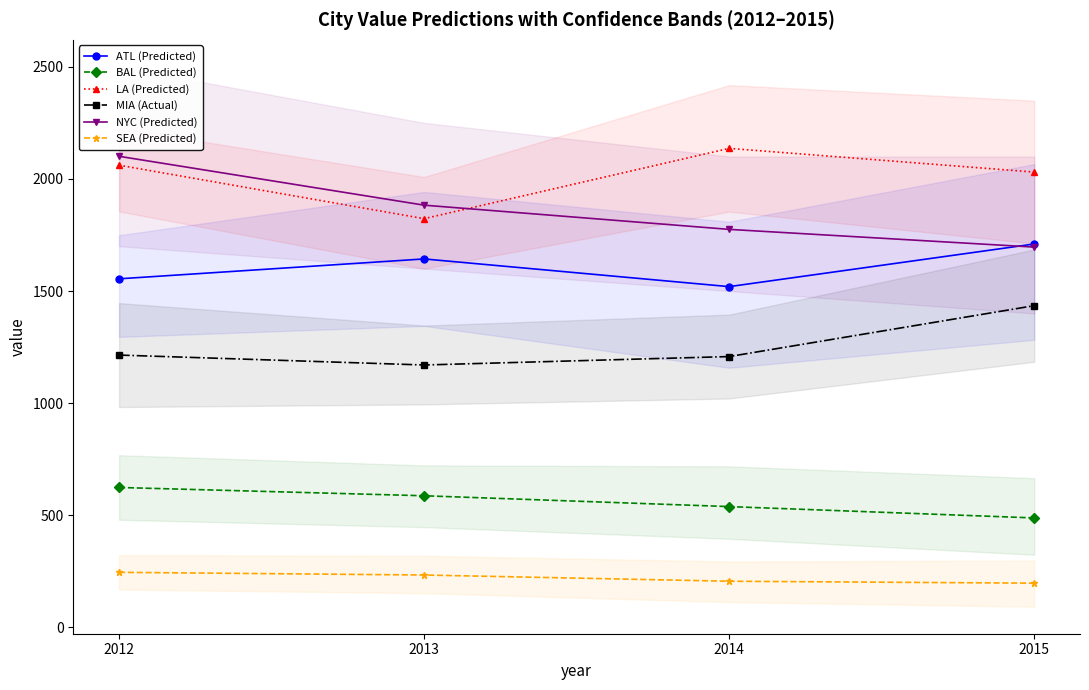

Reading right to left, what are all the values shown in this chart?

ATL (Predicted): 2015=1709.9	2014=1519.6	2013=1643.2	2012=1554.5
BAL (Predicted): 2015=487.9	2014=538.6	2013=586.9	2012=623.9
LA (Predicted): 2015=2030.6	2014=2136.3	2013=1822.8	2012=2061.3
MIA (Actual): 2015=1434.8	2014=1207.7	2013=1170.1	2012=1214.4
NYC (Predicted): 2015=1696.0	2014=1775.0	2013=1883.0	2012=2101.0
SEA (Predicted): 2015=197.0	2014=205.7	2013=233.4	2012=245.3